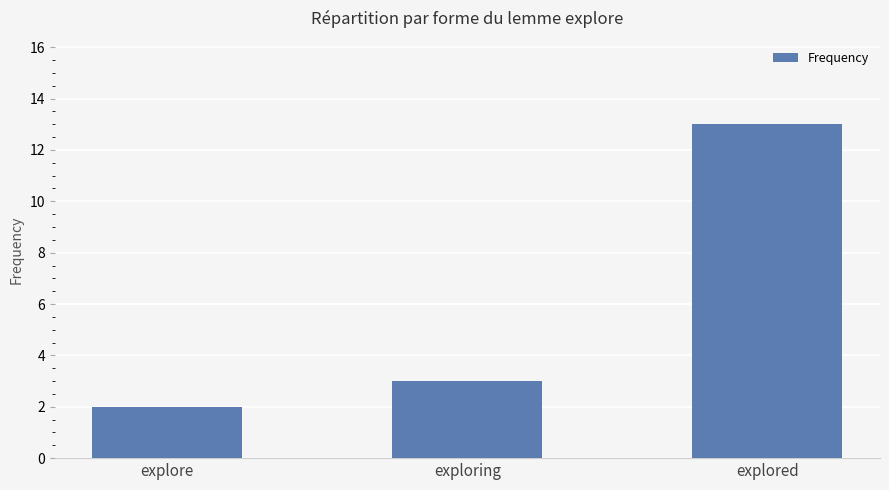

At which label is the value closest to 7?

exploring